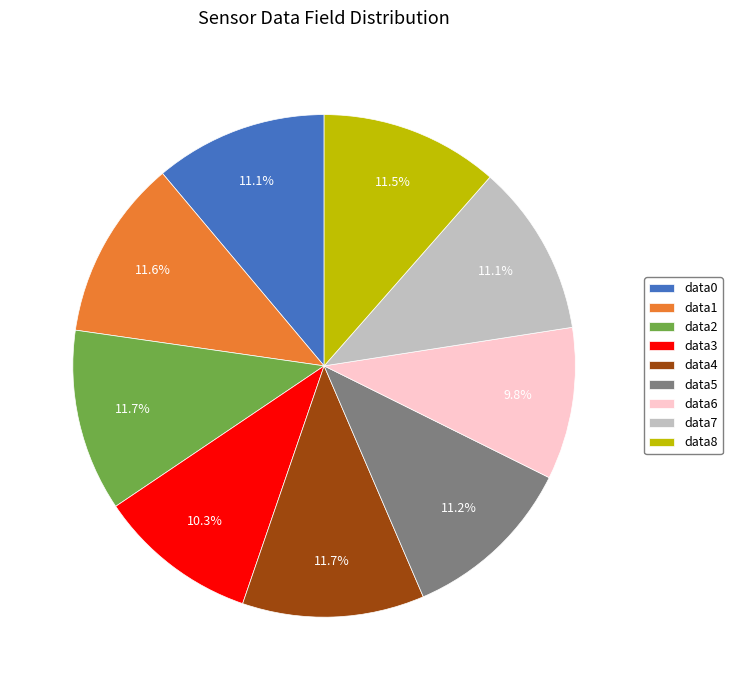

What is the smallest slice in the pie chart?

data6